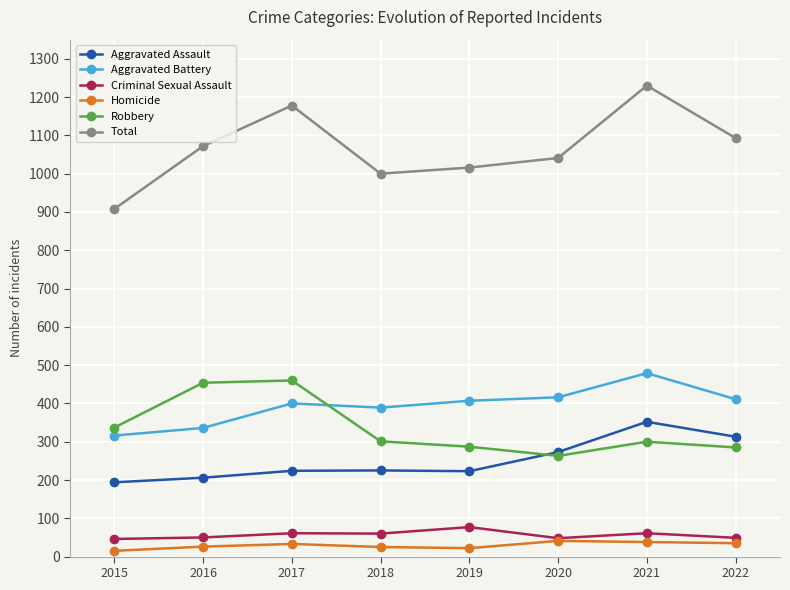

What is the value of the Homicide point at the 2nd from the left?

26